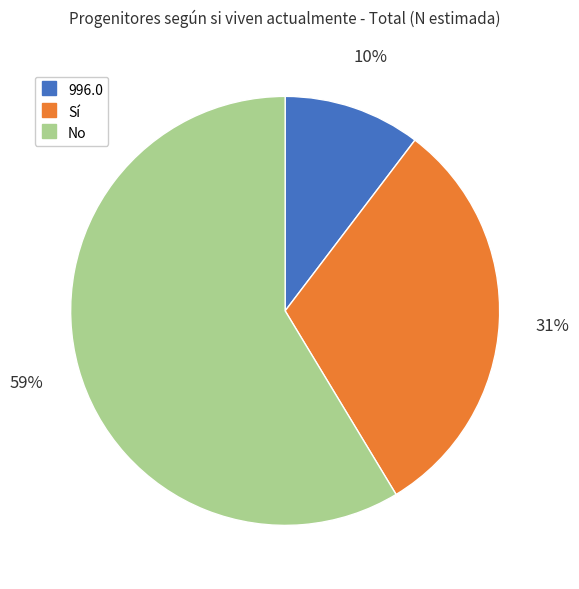

Count the number of slices in the pie.

3